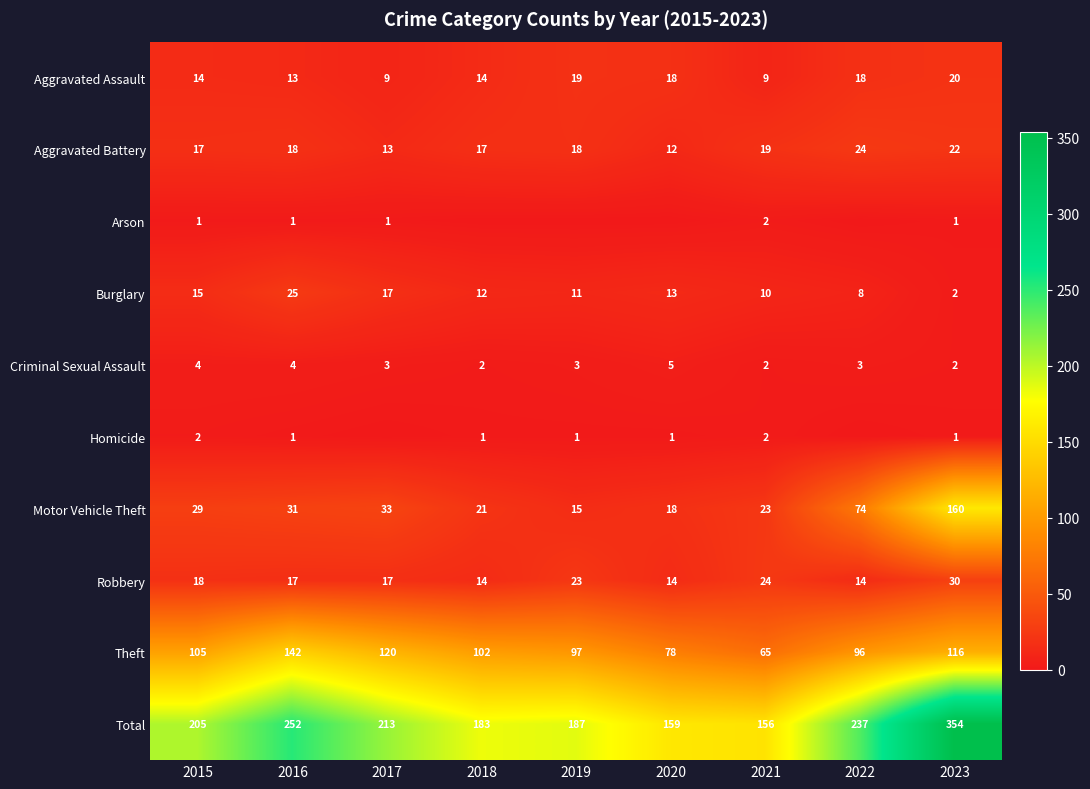

What is the difference between the Criminal Sexual Assault values at 2017 and 2023?

1